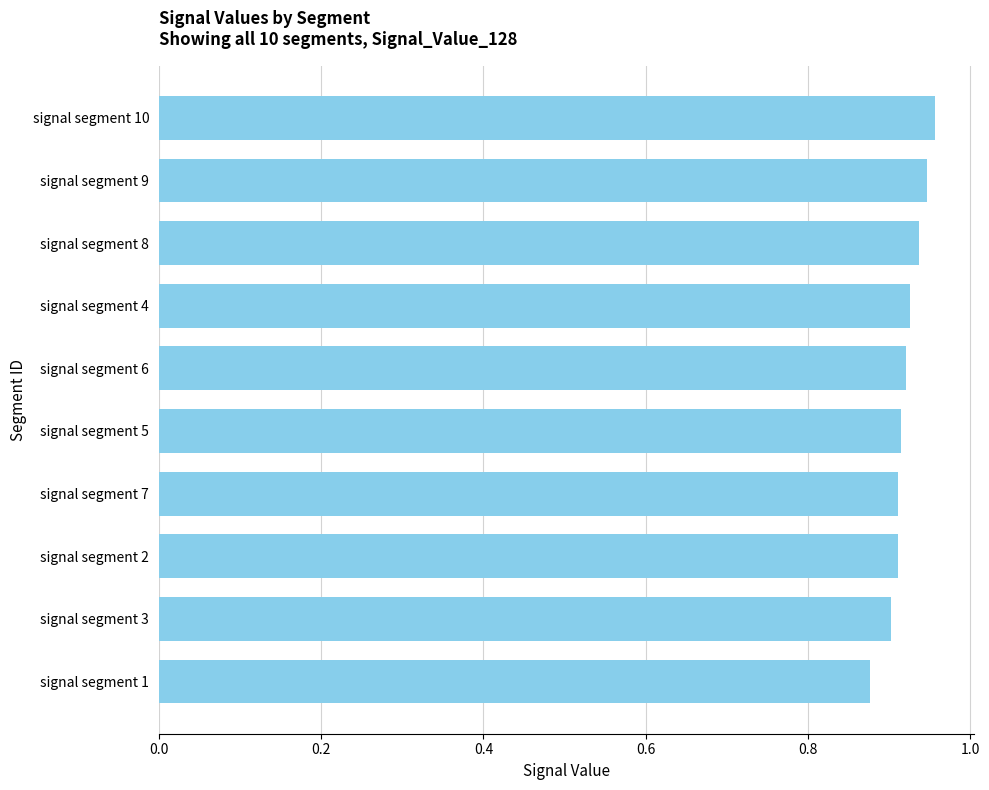

Which has a higher value, signal segment 3 or signal segment 8?

signal segment 8